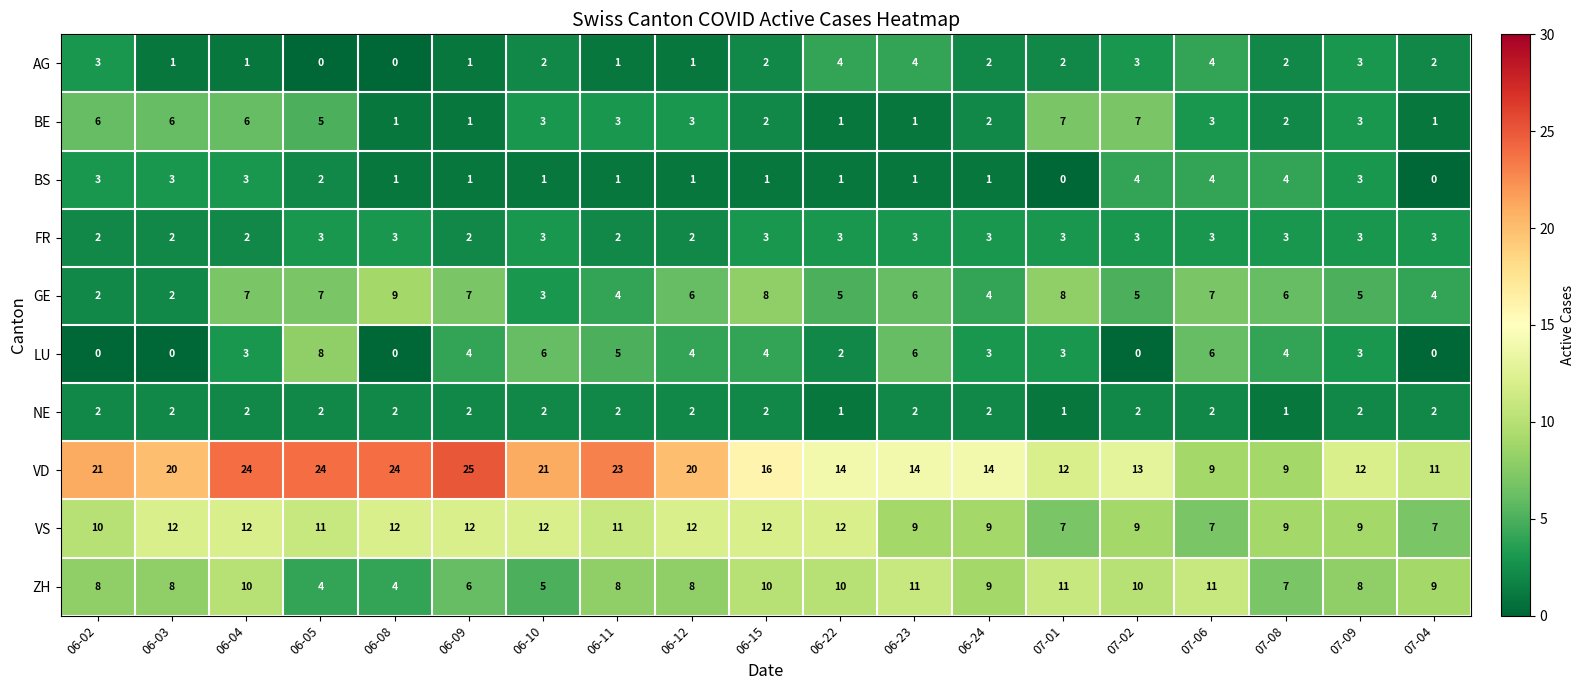

Count the ZH values in the range 7 to 10.

12